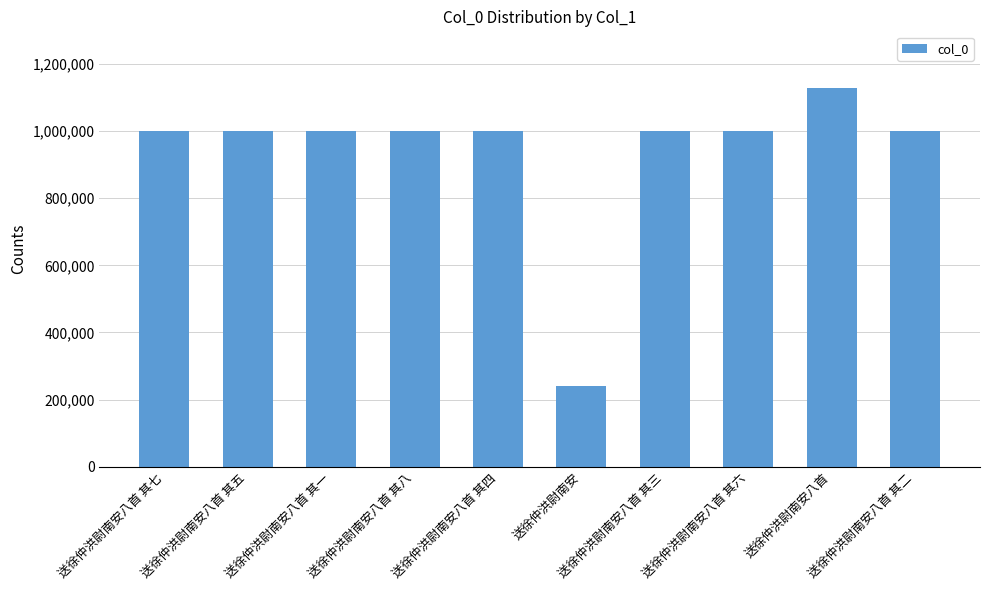

What is the change in value from 送徐仲洪尉南安八首 其一 to 送徐仲洪尉南安八首?

+127215